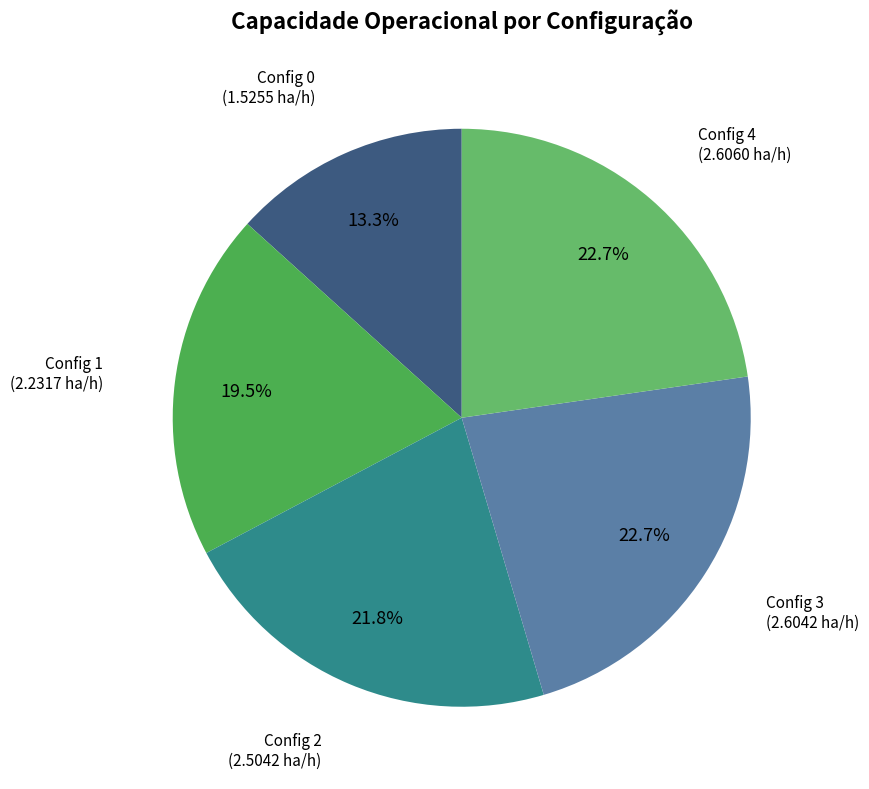

Rank the categories by value from lowest to highest.

0, 1, 2, 3, 4